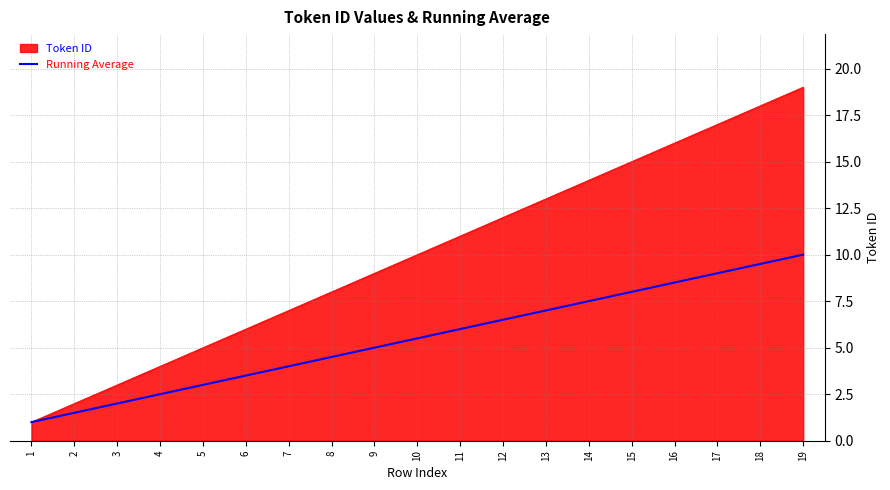

The value of Token ID at 18 is 18.0. True or false?

True